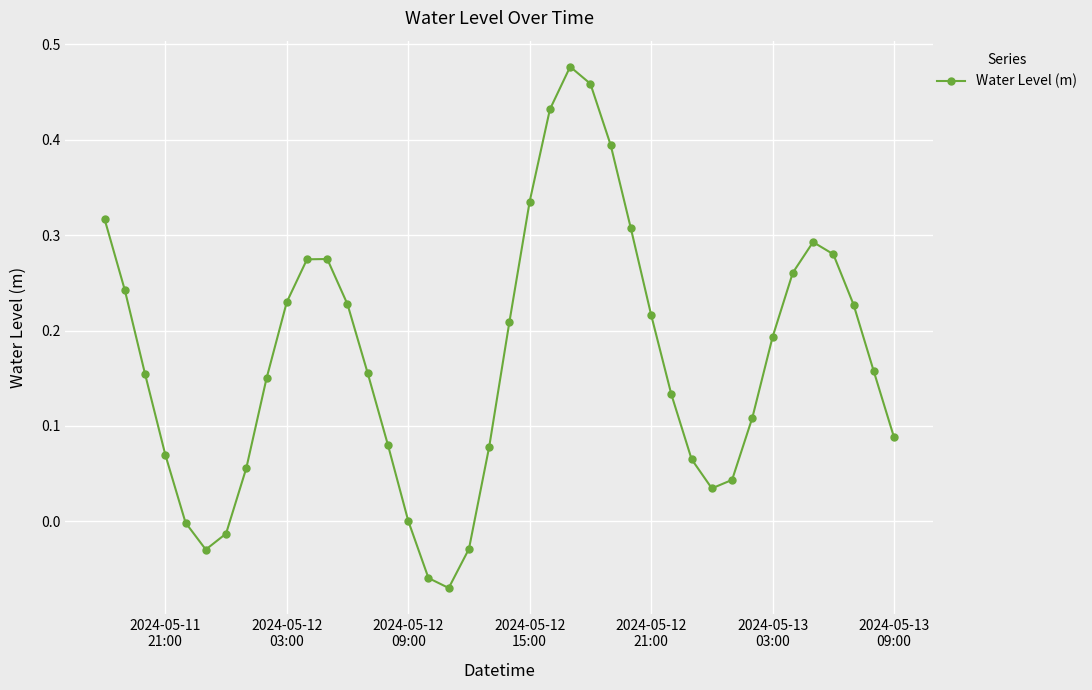

True or false: there are more than 2 points higher than both neighbors.

True